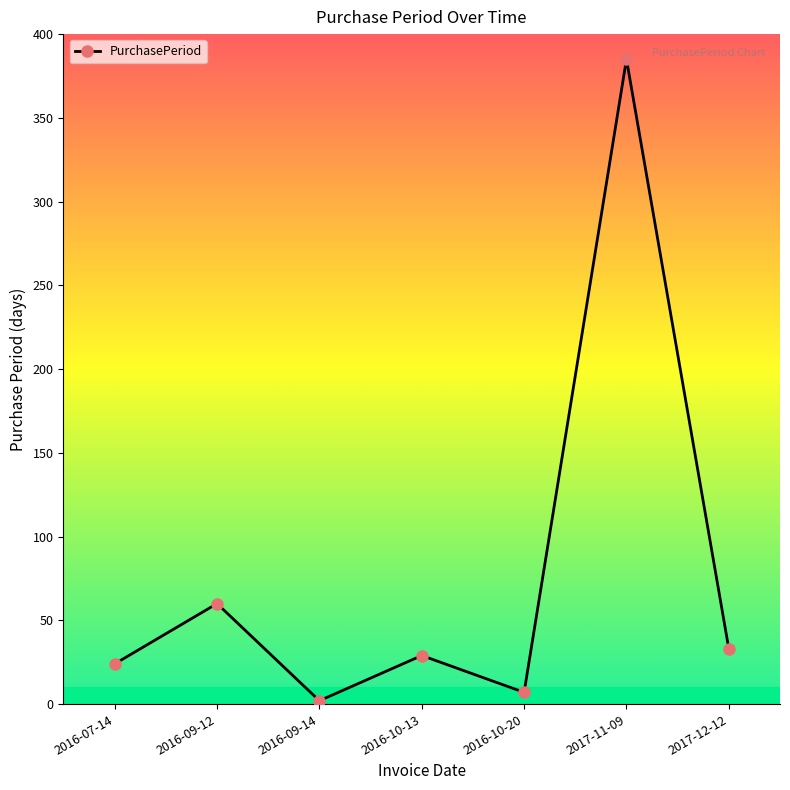

What is the sum of all values?

540